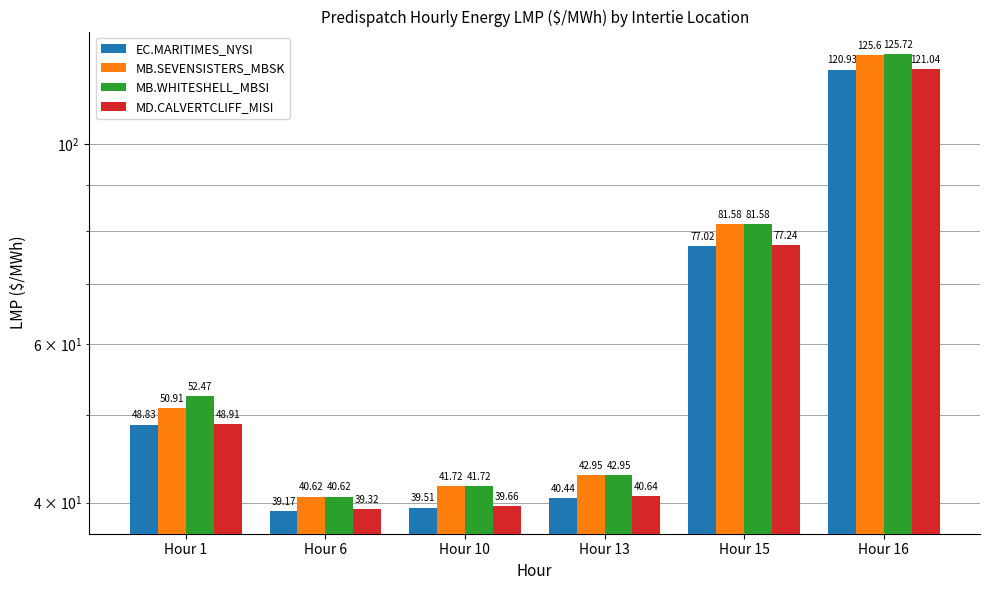

At how many categories does at least one series exceed 44?

3